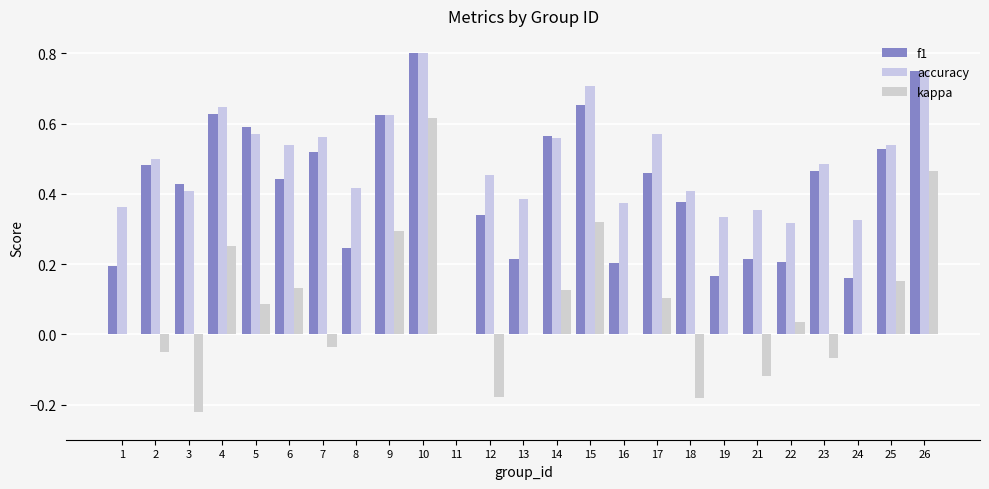

What is the average value of the accuracy series?

0.5